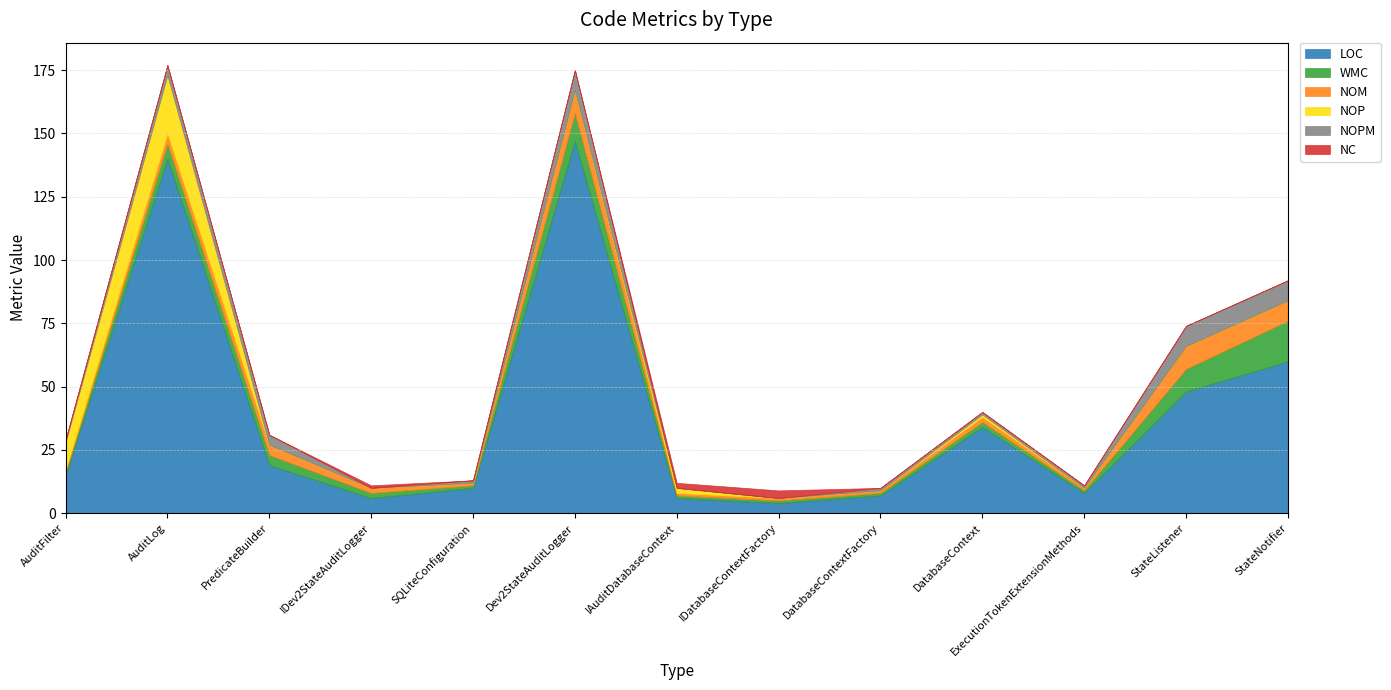

Between DatabaseContextFactory and ExecutionTokenExtensionMethods, which series saw the biggest shift?

LOC